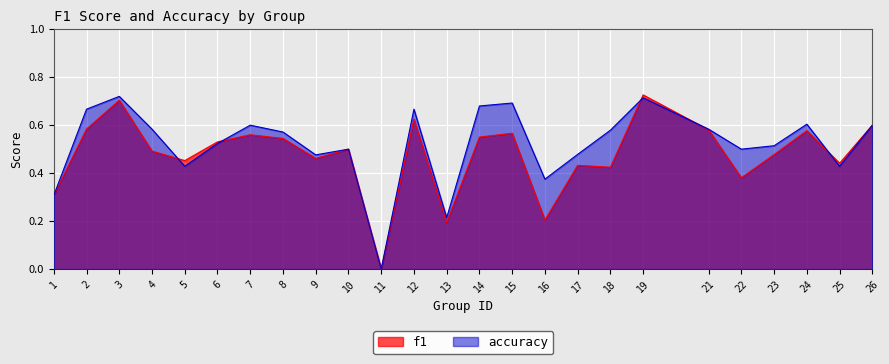

List the series in order of their peak value, lowest first.

accuracy, f1